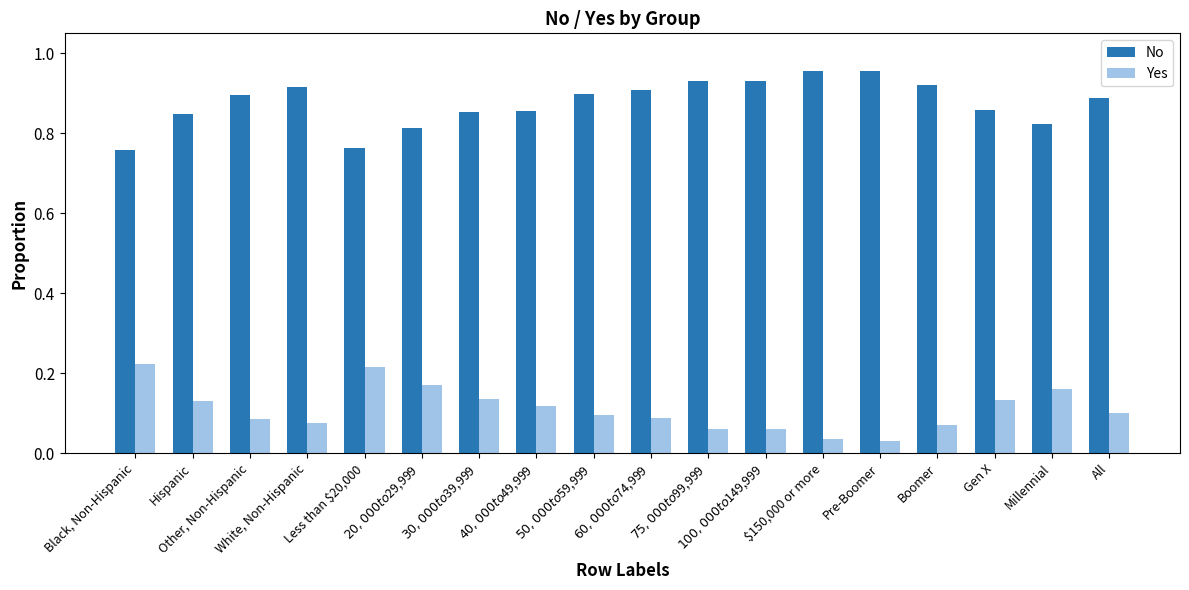

What position from the right is $30,000 to $39,999?

12